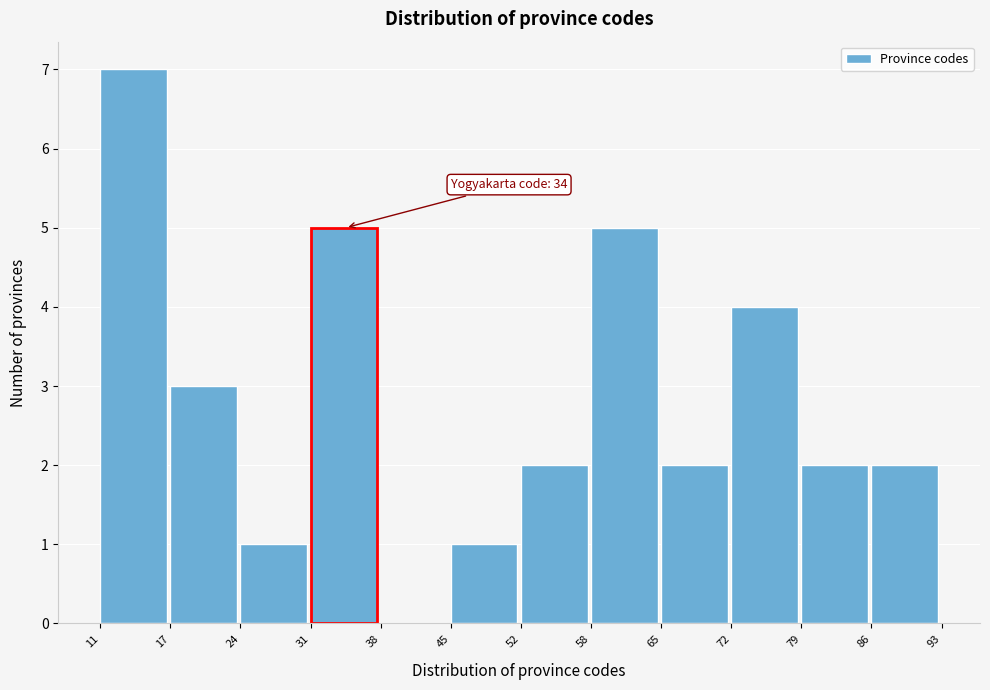

Which range on the x-axis has the tallest bar?

11 to 17